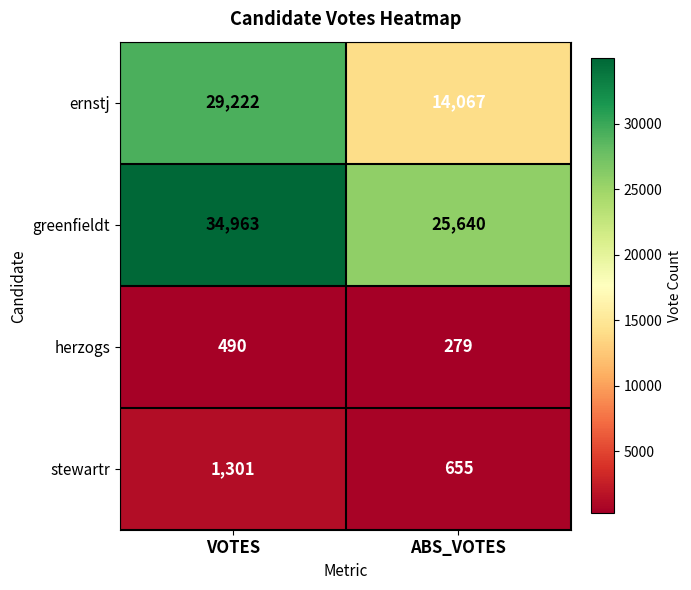

What is the total value across all series at VOTES?

65976